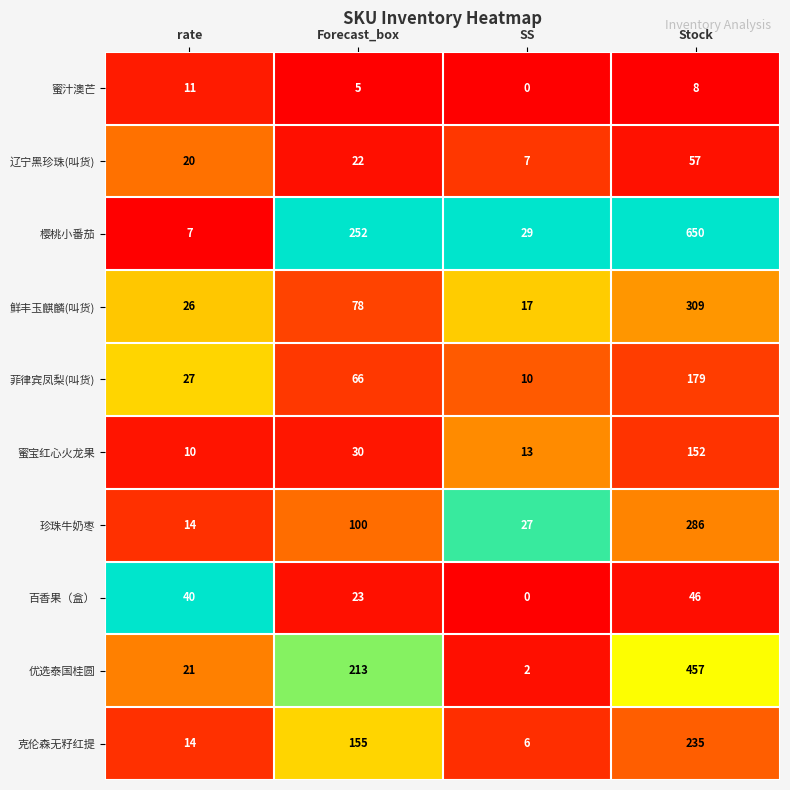

What is the total value across all series at SS?

111